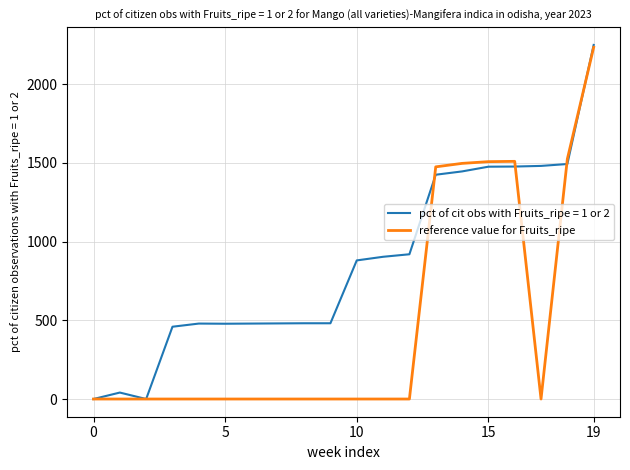

Rank the series by their average value, from lowest to highest.

reference value for Fruits_ripe, pct of cit obs with Fruits_ripe = 1 or 2